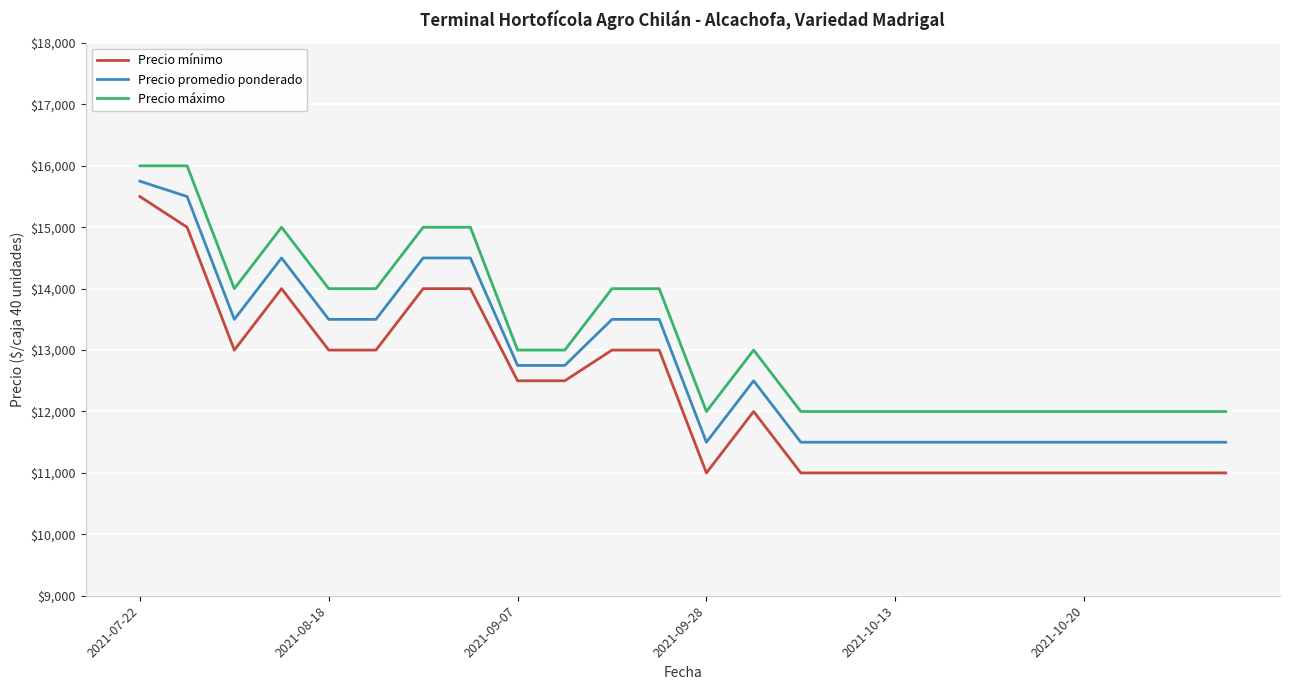

Which series has the widest spread of values?

Precio mínimo